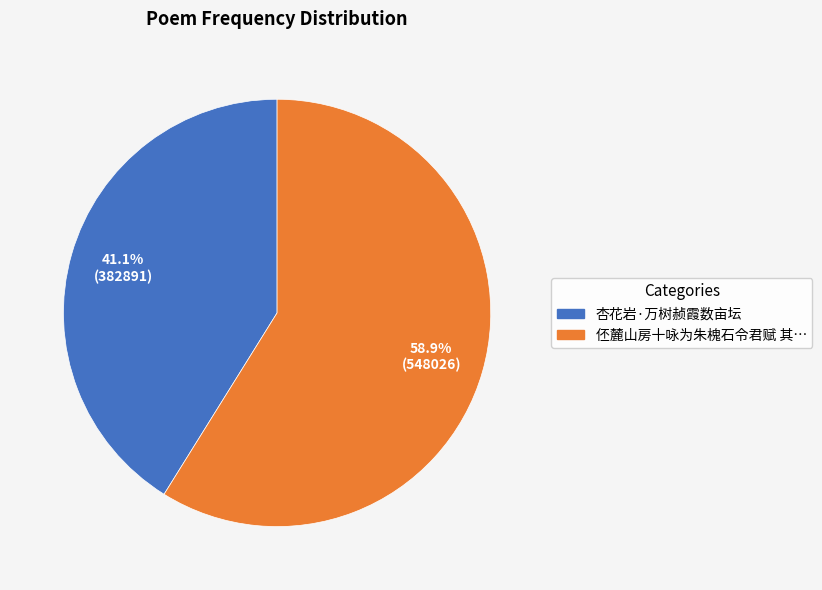

Is there any slice that represents more than half of the pie?

Yes